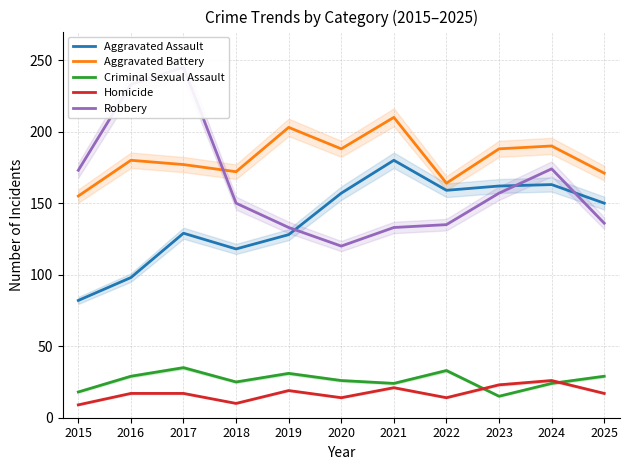

Rank the series at 2022 from lowest to highest value.

Homicide, Criminal Sexual Assault, Robbery, Aggravated Assault, Aggravated Battery